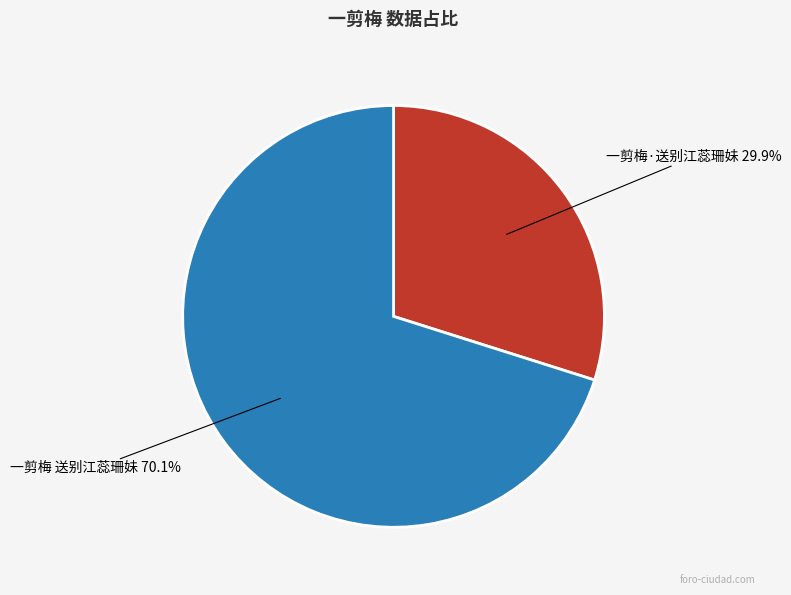

Is there any slice that represents more than half of the pie?

Yes